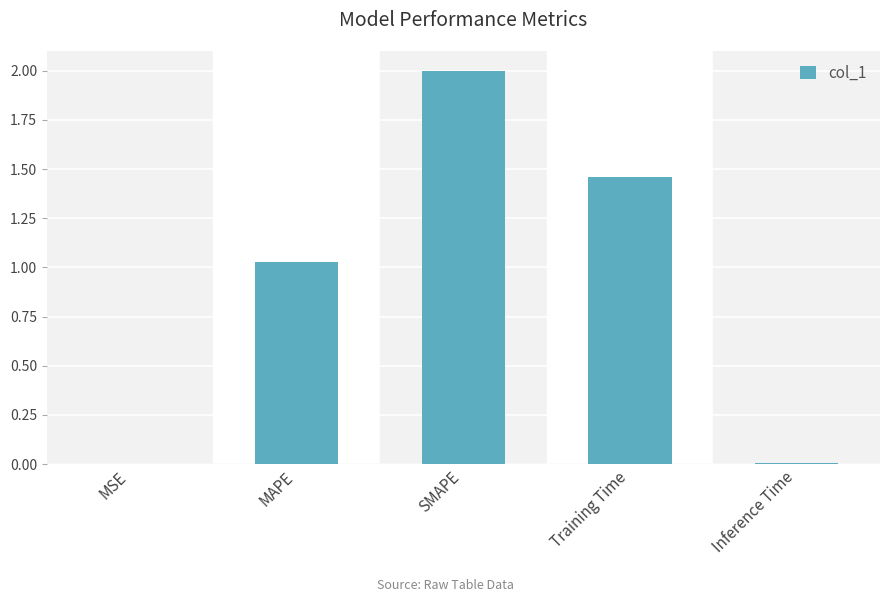

What is the ratio of the value at Training Time to the value at SMAPE?

0.7